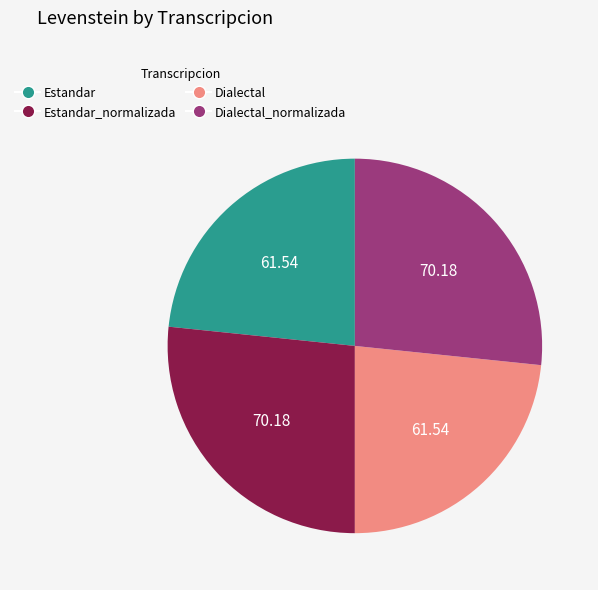

Is there a majority slice in this chart?

No